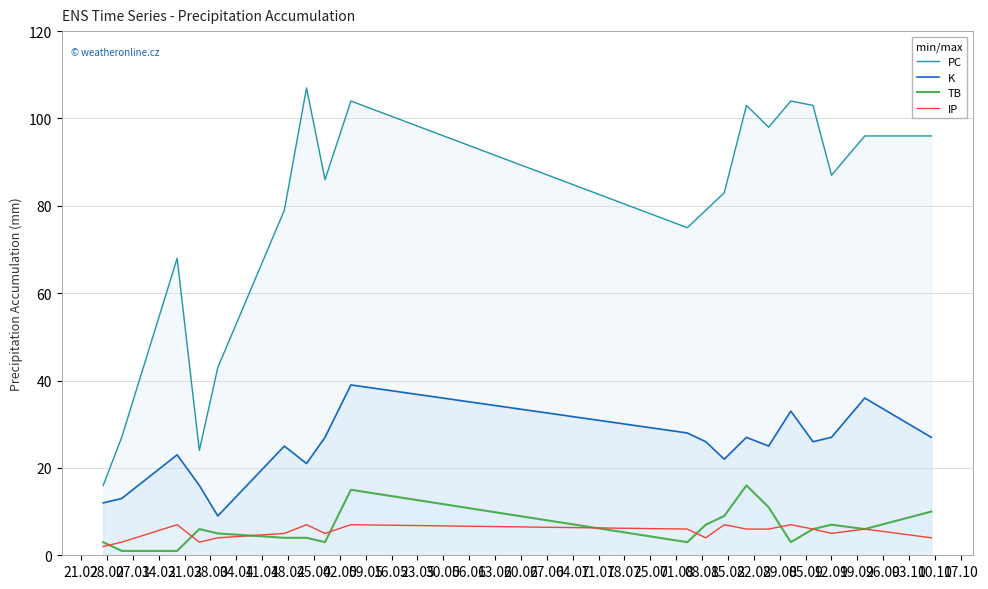

True or false: K and PC cross at least once.

False